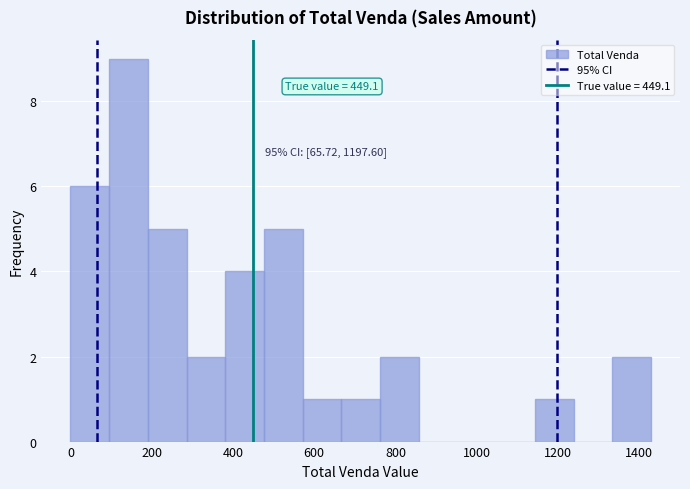

Over which range of the x-axis is the bar tallest?

100 to 200